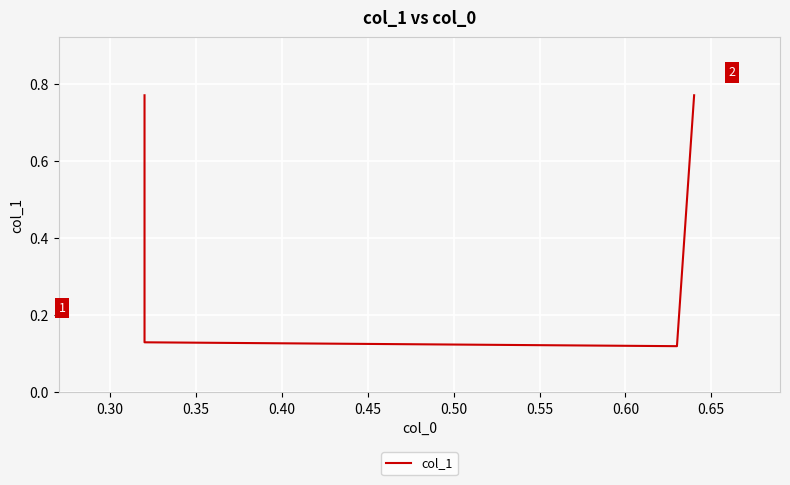

True or false: the data has more than 2 interior local peaks.

False